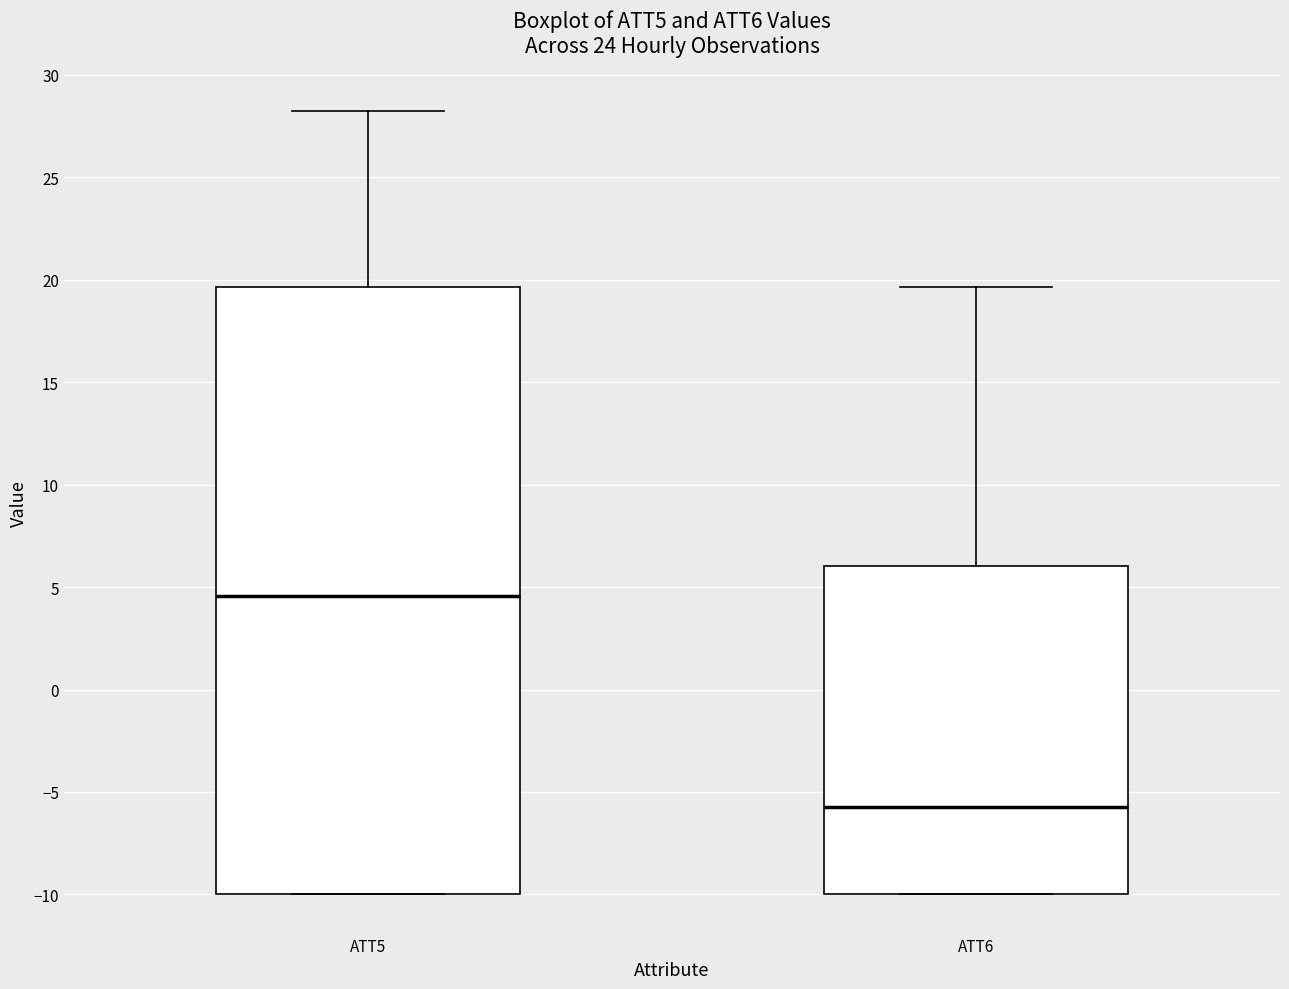

Reading left to right, read every box against the y-axis: the position of its median line, the range the box covers, and the ends of its whiskers. The values are not printed on the chart, so give them approximately, as read against the axis.

ATT5: median 4.5, box -10.0 to 19.5, whiskers -10.0 to 28.5
ATT6: median -5.5, box -10.0 to 6.0, whiskers -10.0 to 19.5